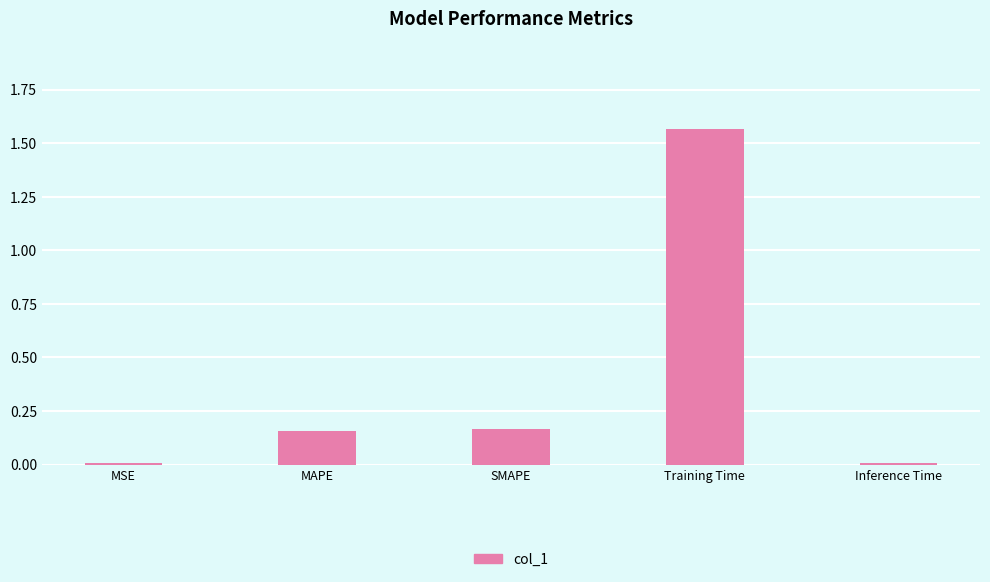

What is the difference between the values at MSE and MAPE?

0.1